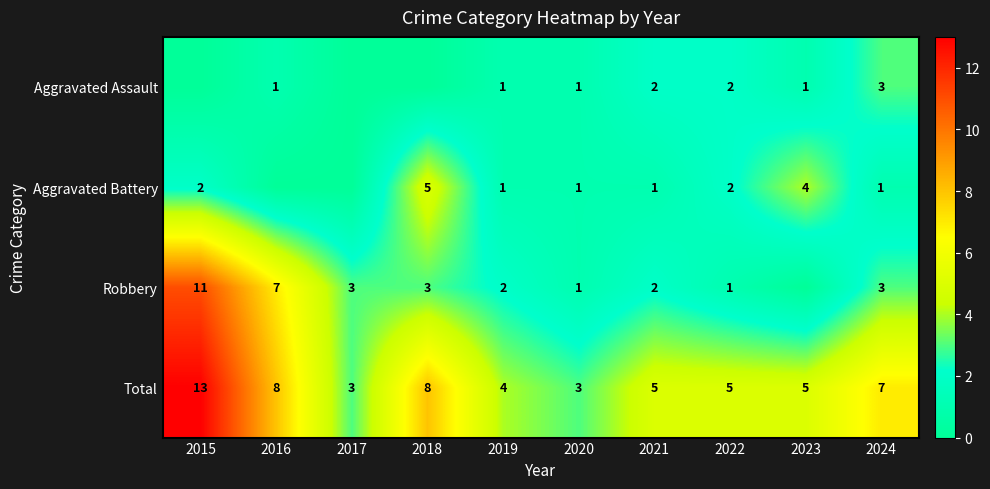

What is the difference between the highest and lowest values at 2024?

6